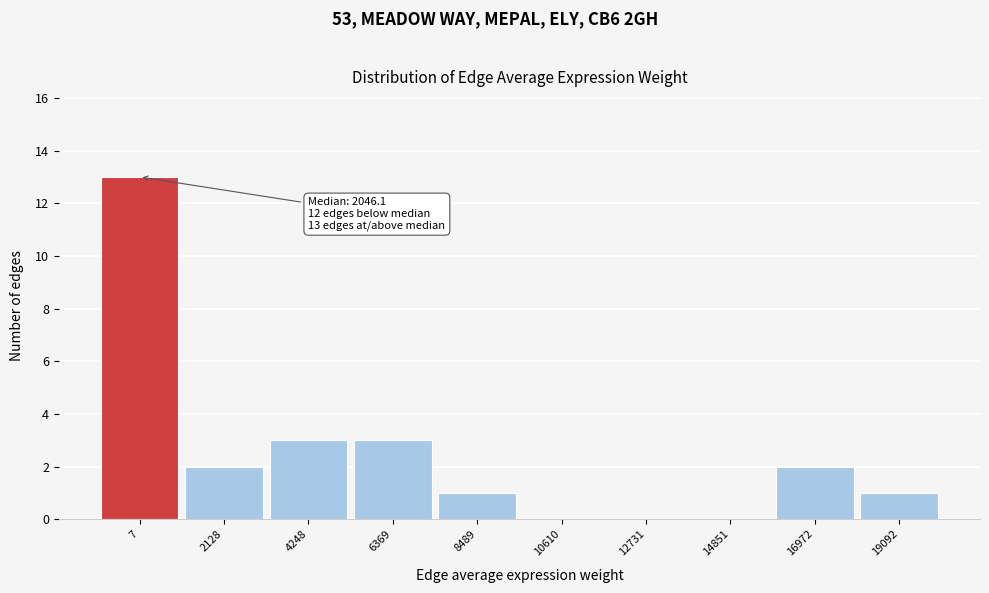

Reading left to right, what are all the values shown in this chart?

7=13	2128=2	4248=3	6369=3	8489=1	10610=0	12731=0	14851=0	16972=2	19092=1